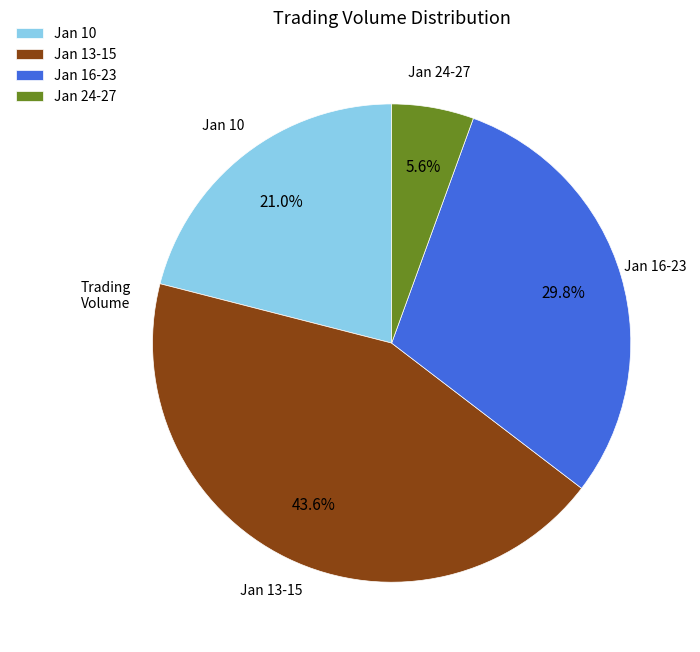

Combined, what portion of the pie is Jan 10 and Jan 13-15?

64.6%